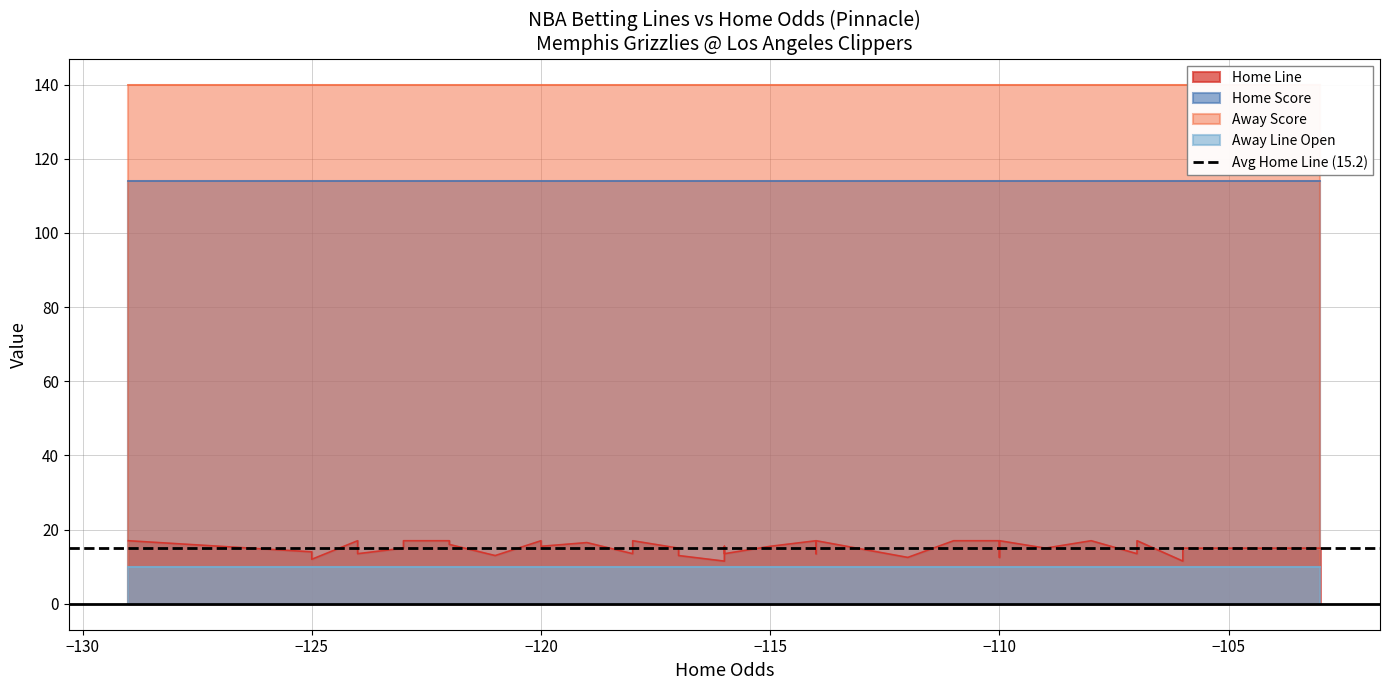

What is the value of the Home Score point at the 22nd from the left?

114.0